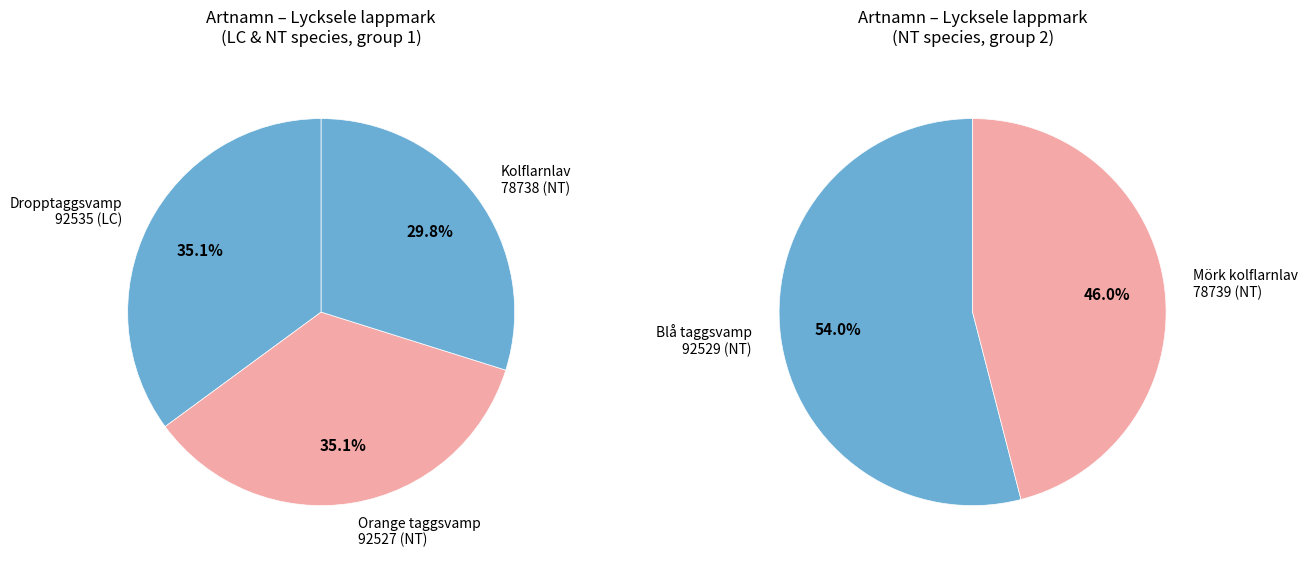

Which category has the smallest portion of the pie?

Kolflarnlav